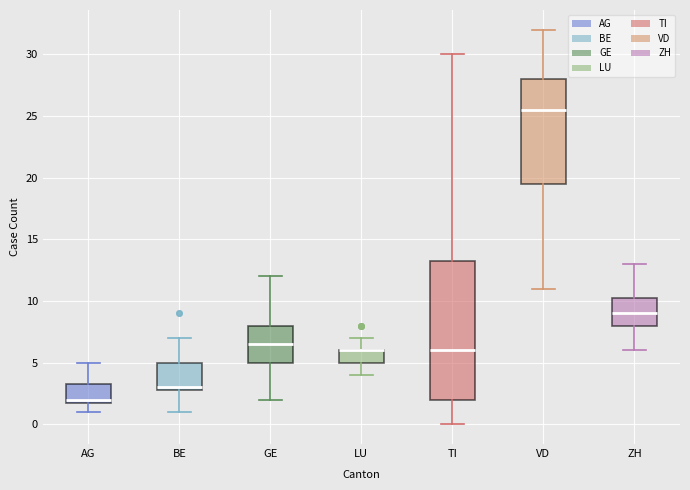

Reading left to right, read every box against the y-axis: the position of its median line, the range the box covers, and the ends of its whiskers. The values are not printed on the chart, so give them approximately, as read against the axis.

AG: median 2.0 (just above the box's lower edge), box 2.0 to 3.5, whiskers 1.0 to 5.0
BE: median 3.0 (just above the box's lower edge), box 3.0 to 5.0, whiskers 1.0 to 7.0
GE: median 6.5, box 5.0 to 8.0, whiskers 2.0 to 12.0
LU: median 6.0 (drawn on the box's upper edge), box 5.0 to 6.0, whiskers 4.0 to 7.0
TI: median 6.0, box 2.0 to 13.5, whiskers 0.0 to 30.0
VD: median 25.5, box 19.5 to 28.0, whiskers 11.0 to 32.0
ZH: median 9.0, box 8.0 to 10.5, whiskers 6.0 to 13.0